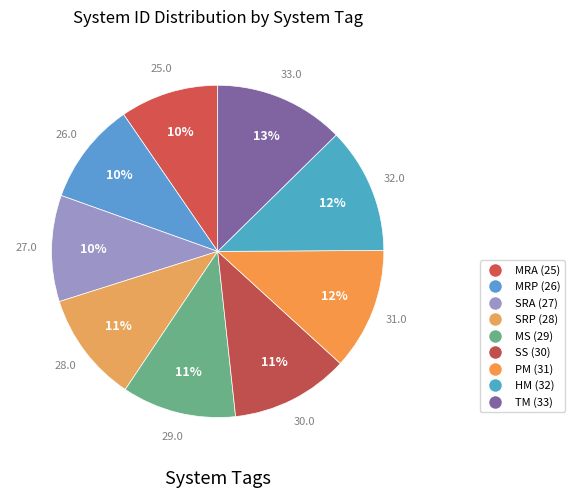

Which has a higher value, MS or PM?

PM